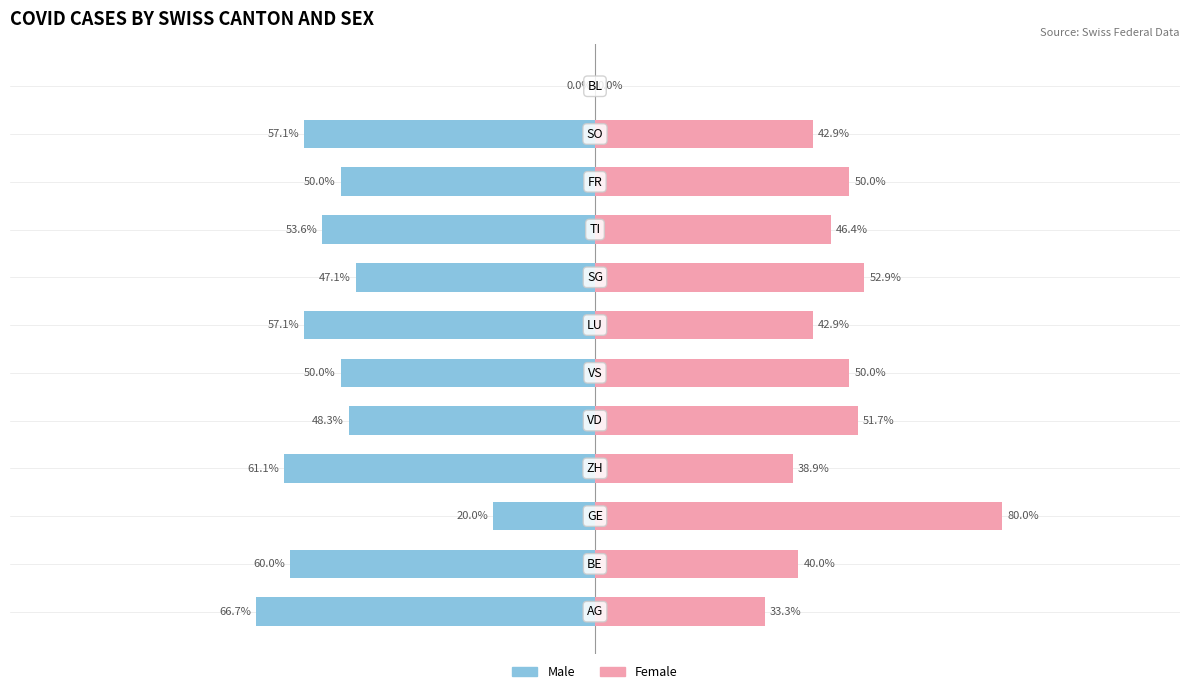

What is the difference between the maximum and minimum values in the Female series?

80.0